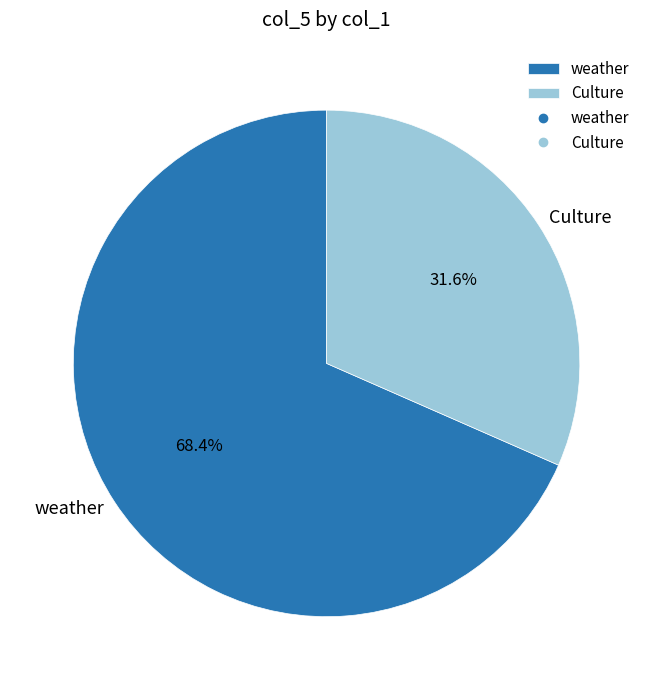

Is there any slice that represents more than half of the pie?

Yes